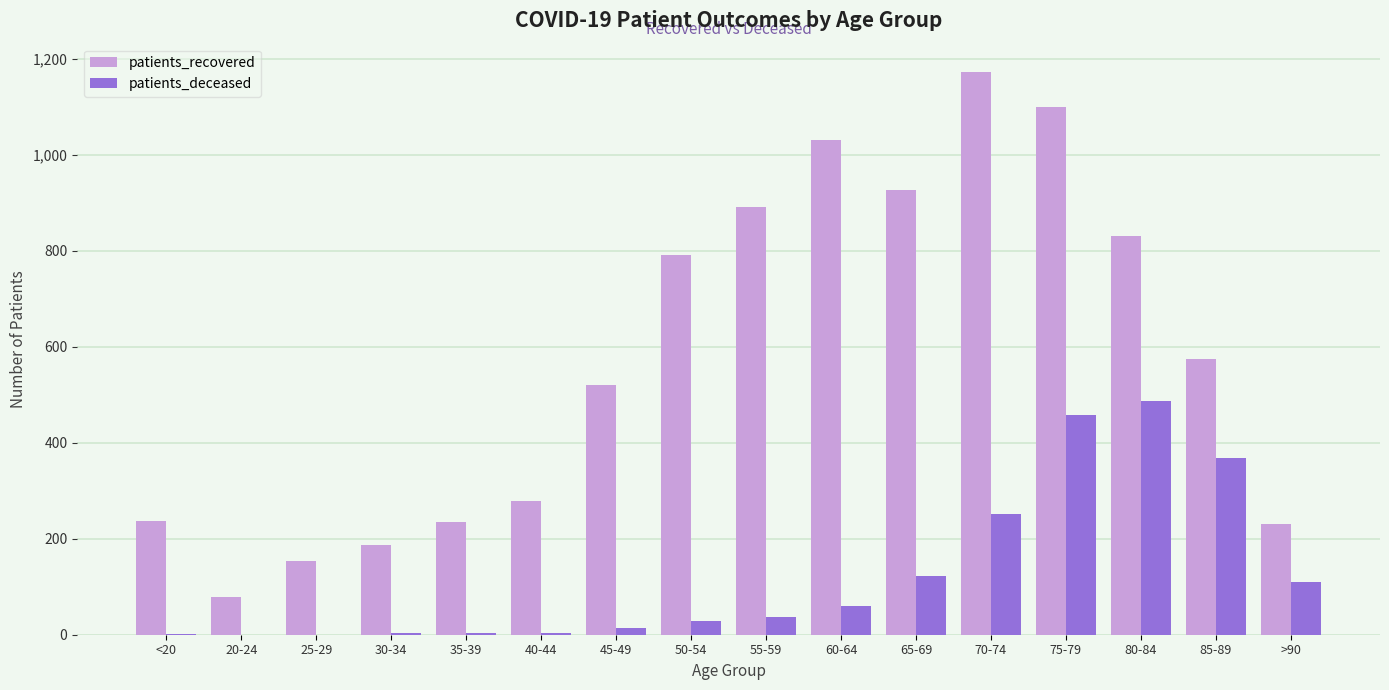

True or false: patients_recovered has a value of 377 at 35-39.

False